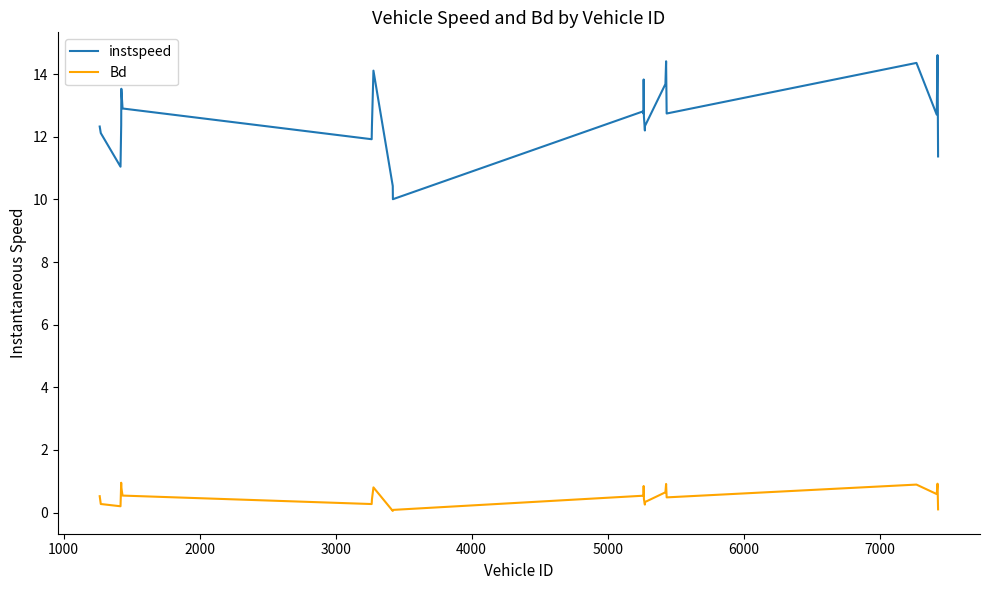

What is the minimum value shown in the chart?

0.1